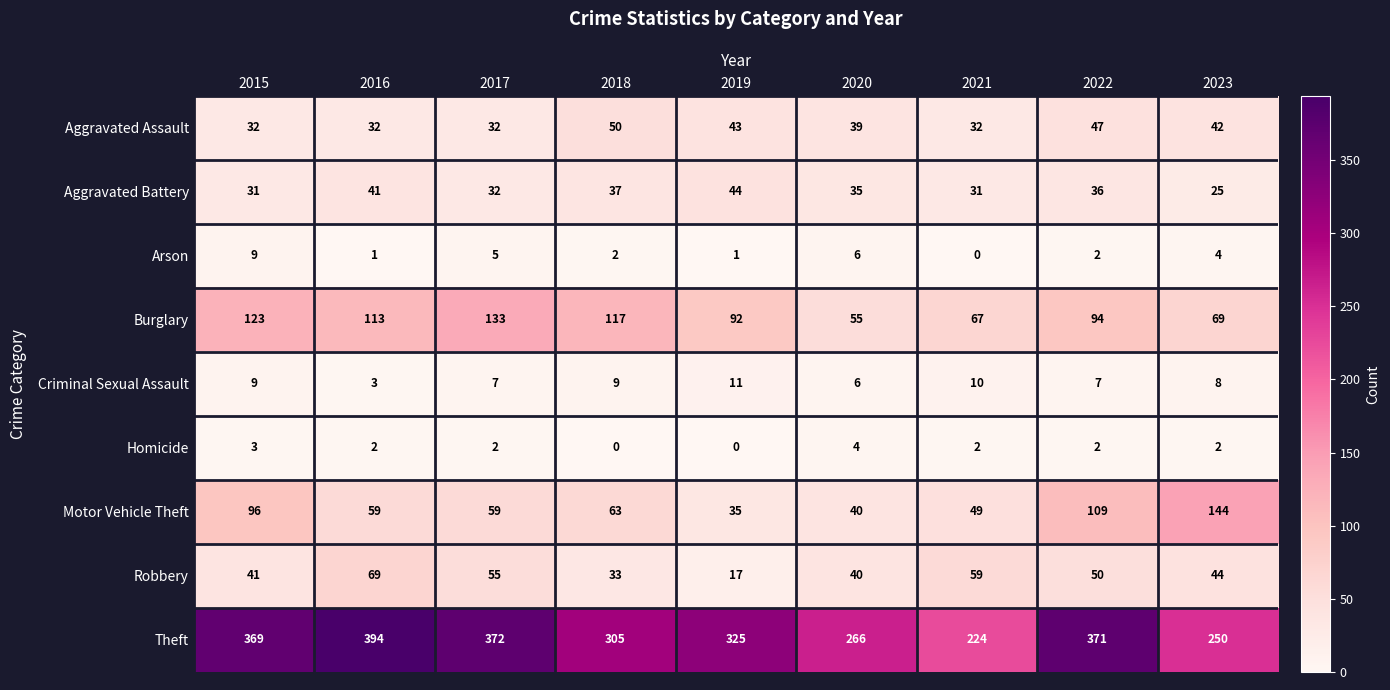

Which series has the widest spread of values?

Theft